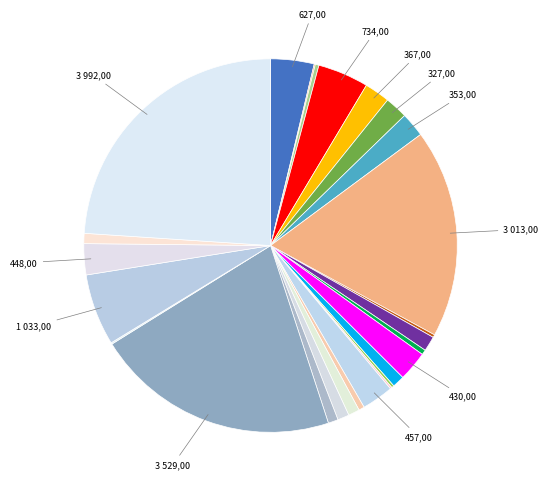

Rank the categories by value from highest to lowest.

ZH, TI, GE, VD, BE, AG, SG, VS, LU, BL, FR, BS, GR, NE, SZ, SO, ZG, TG, SH, JU, AR, GL, NW, OW, UR, AI